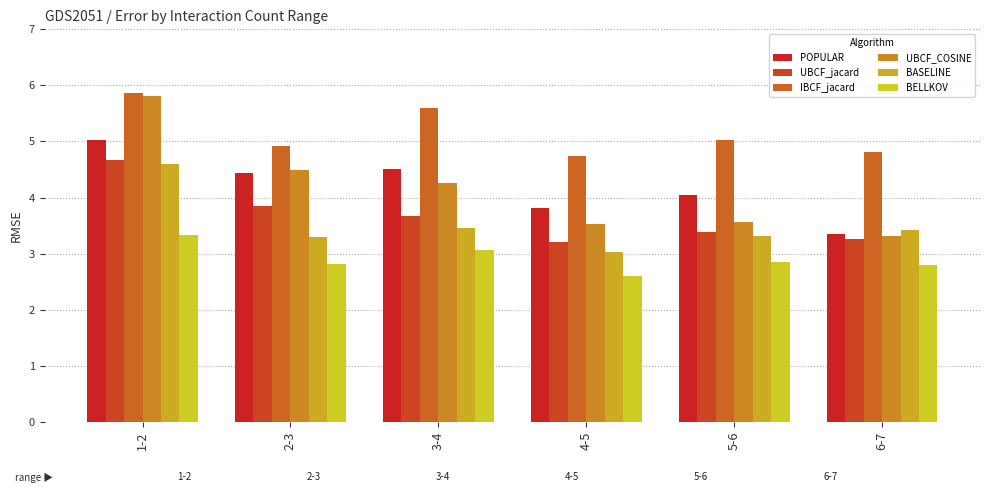

Reading right to left, transcribe all the data shown in this chart.

POPULAR: 6-7=3.3	5-6=4.1	4-5=3.8	3-4=4.5	2-3=4.4	1-2=5.0
UBCF_jacard: 6-7=3.3	5-6=3.4	4-5=3.2	3-4=3.7	2-3=3.8	1-2=4.7
IBCF_jacard: 6-7=4.8	5-6=5.0	4-5=4.7	3-4=5.6	2-3=4.9	1-2=5.9
UBCF_COSINE: 6-7=3.3	5-6=3.6	4-5=3.5	3-4=4.3	2-3=4.5	1-2=5.8
BASELINE: 6-7=3.4	5-6=3.3	4-5=3.0	3-4=3.5	2-3=3.3	1-2=4.6
BELLKOV: 6-7=2.8	5-6=2.8	4-5=2.6	3-4=3.1	2-3=2.8	1-2=3.3